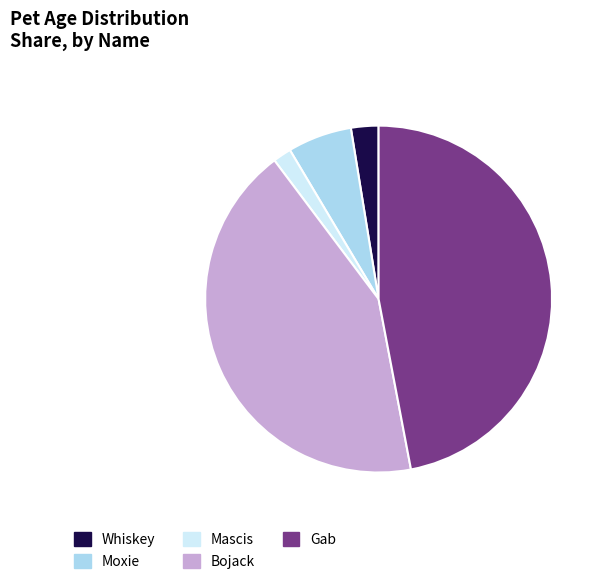

Do Mascis and Bojack together represent more than half of the pie?

No